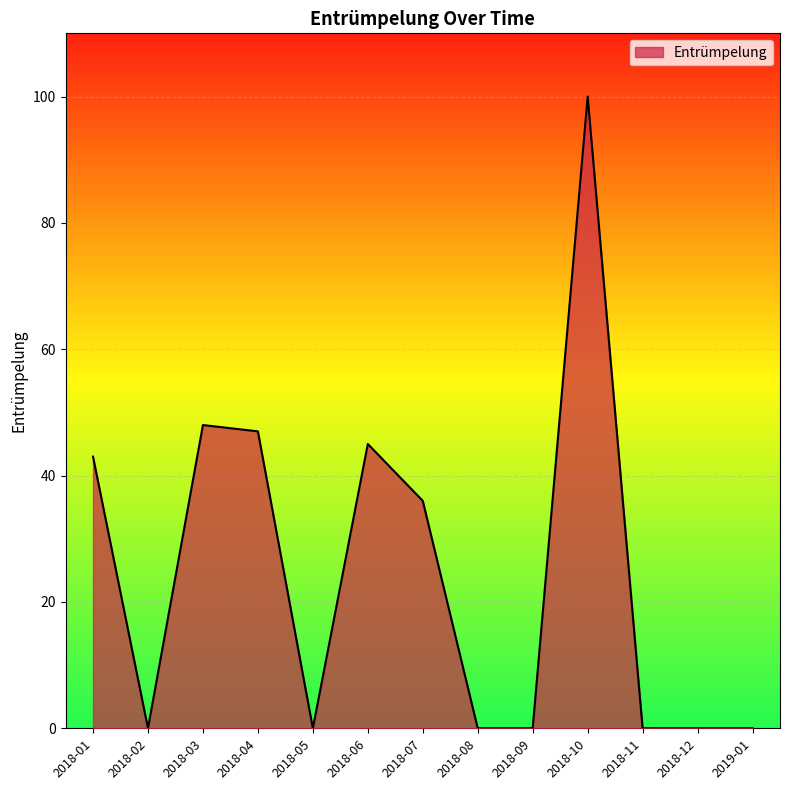

What is the maximum value shown in the chart?

100